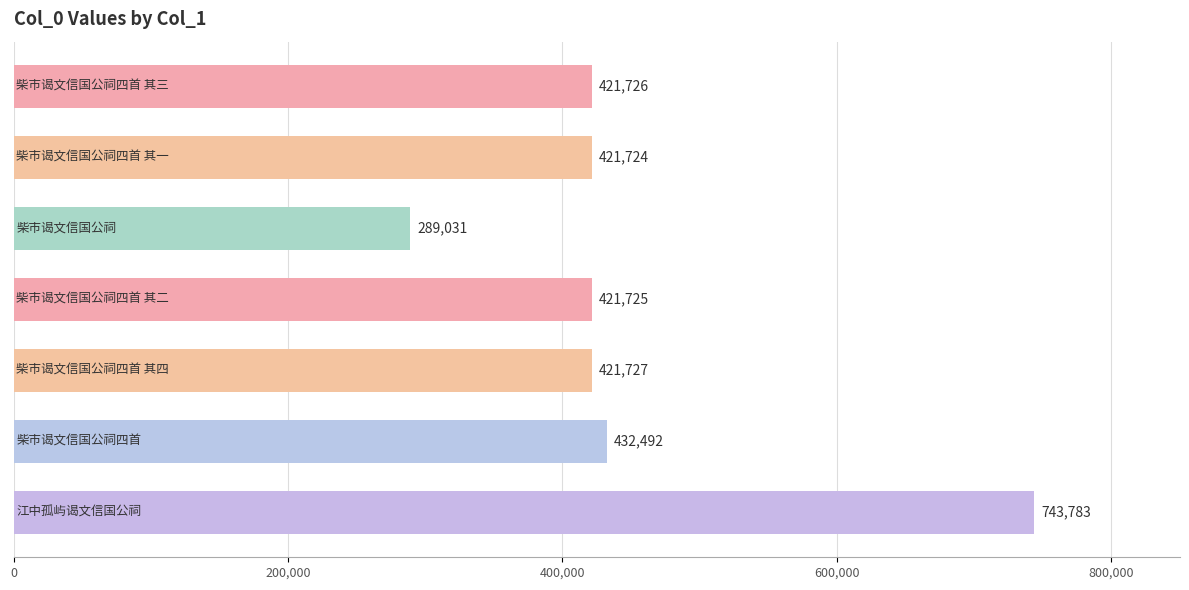

What is the value of the 4th bar from the top?

421725